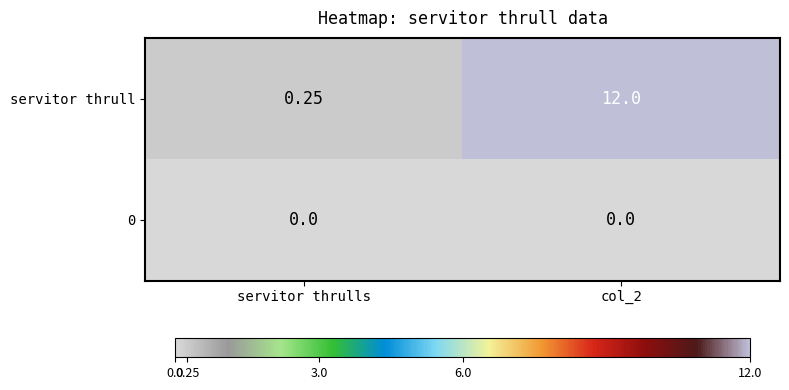

At how many categories does at least one series exceed 11?

1